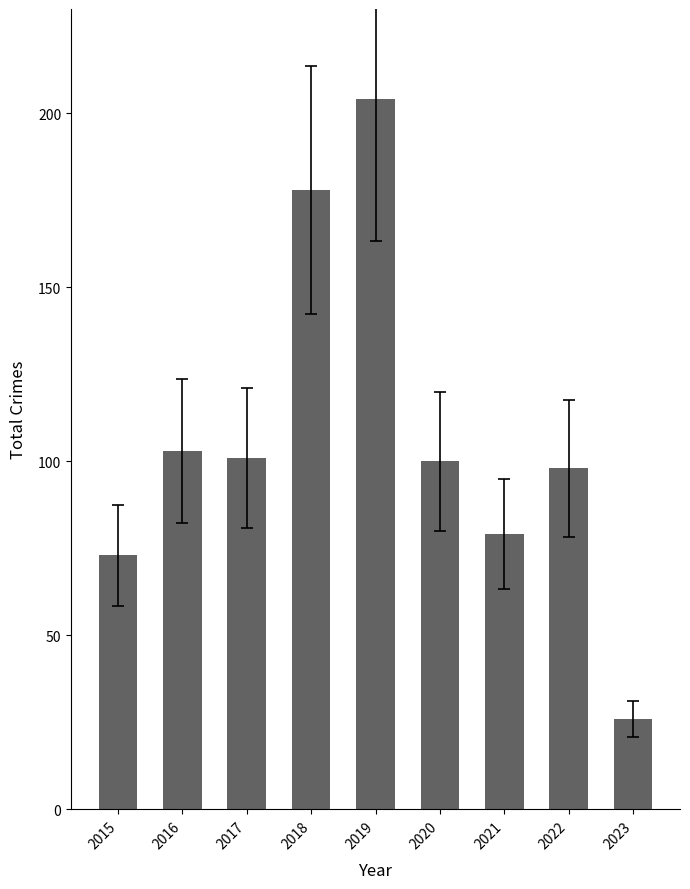

True or false: the data shows 131 at 2019.

False